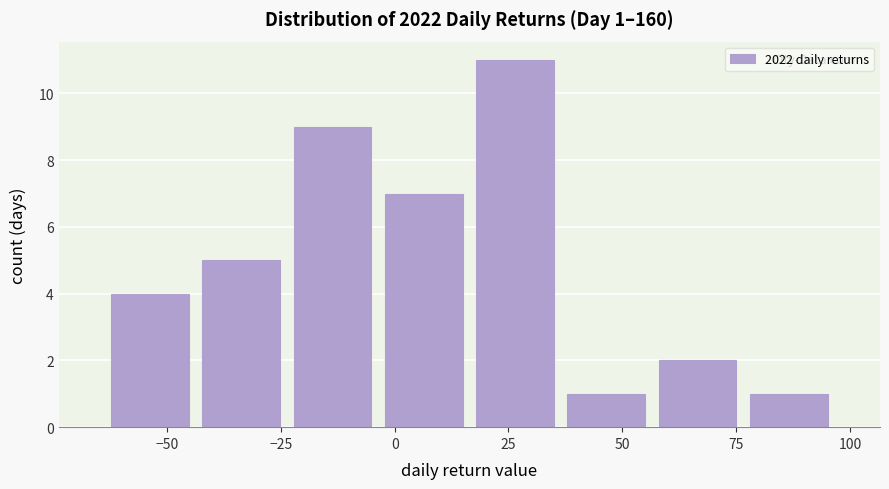

Which range on the x-axis has the tallest bar?

15 to 35